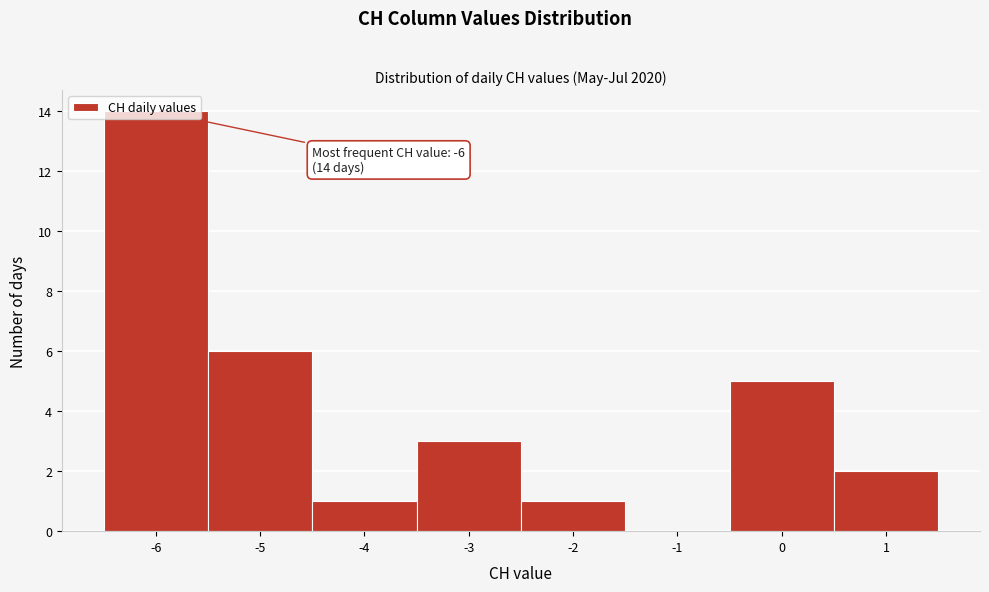

Which range on the x-axis has the tallest bar?

-6.5 to -5.5